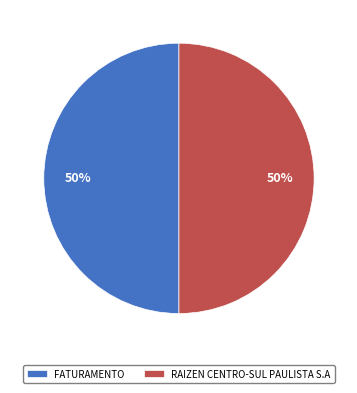

How many segments does this pie chart have?

2